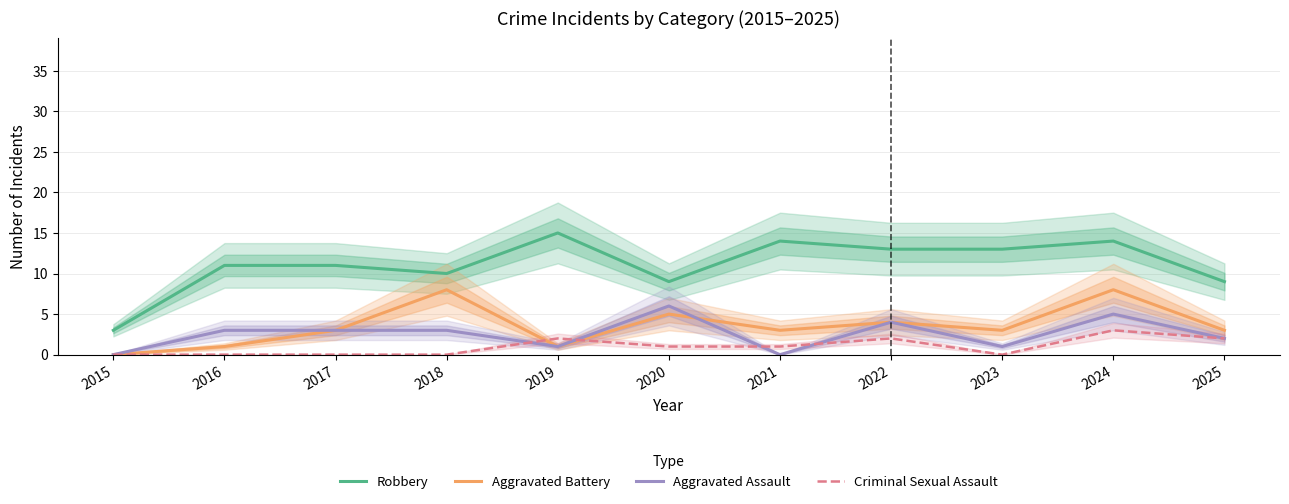

True or false: Robbery and Aggravated Battery cross at least once.

False